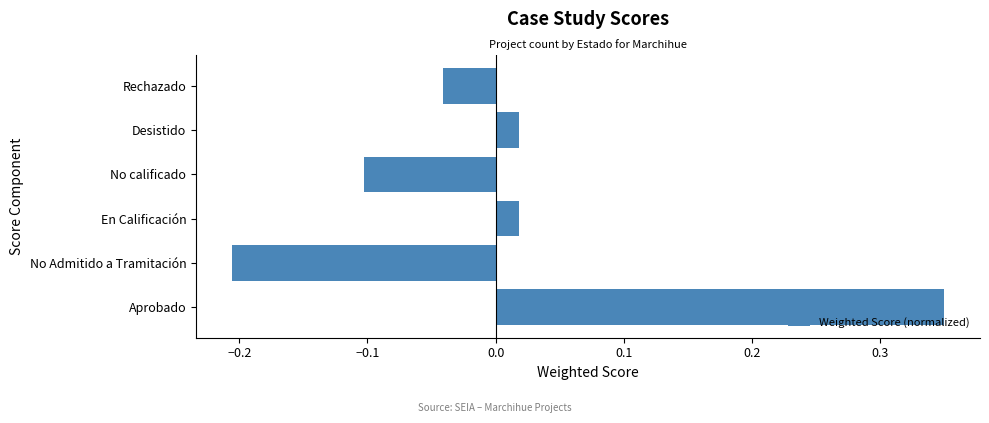

At which category does the chart reach its minimum across all series?

No Admitido a Tramitación